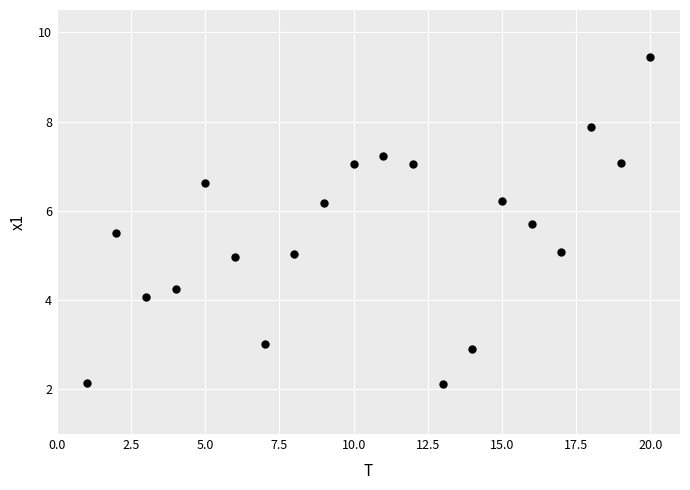

What is the range of Y values (max minus min)?

7.3